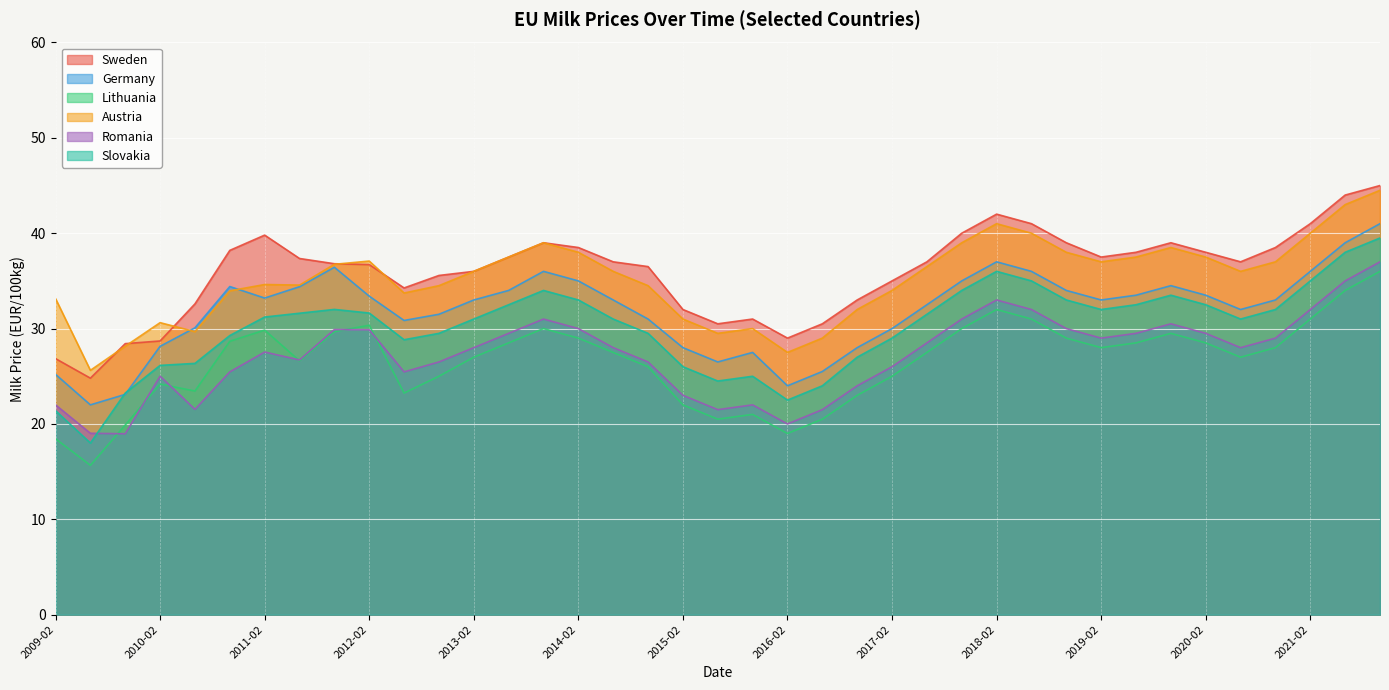

Reading left to right, extract all data points from this chart.

Sweden: 26.9	24.8	28.4	28.7	32.6	38.2	39.8	37.4	36.8	36.7	34.3	35.6	36.0	37.5	39.0	38.5	37.0	36.5	32.0	30.5	31.0	29.0	30.5	33.0	35.0	37.0	40.0	42.0	41.0	39.0	37.5	38.0	39.0	38.0	37.0	38.5	41.0	44.0	45.0
Germany: 25.2	22.0	23.1	28.1	30.1	34.4	33.2	34.4	36.4	33.4	30.9	31.5	33.0	34.0	36.0	35.0	33.0	31.0	28.0	26.5	27.5	24.0	25.5	28.0	30.0	32.5	35.0	37.0	36.0	34.0	33.0	33.5	34.5	33.5	32.0	33.0	36.0	39.0	41.0
Lithuania: 18.4	15.7	19.9	24.2	23.4	28.7	29.8	26.6	29.7	30.4	23.2	25.0	27.0	28.5	30.0	29.0	27.5	26.0	22.0	20.5	21.0	19.0	20.5	23.0	25.0	27.5	30.0	32.0	31.0	29.0	28.0	28.5	29.5	28.5	27.0	28.0	31.0	34.0	36.0
Austria: 33.1	25.6	28.1	30.6	29.7	34.0	34.6	34.6	36.7	37.1	33.7	34.5	36.0	37.5	39.0	38.0	36.0	34.5	31.0	29.5	30.0	27.5	29.0	32.0	34.0	36.5	39.0	41.0	40.0	38.0	37.0	37.5	38.5	37.5	36.0	37.0	40.0	43.0	44.5
Romania: 22.0	19.0	19.0	25.0	21.5	25.5	27.5	26.7	29.9	29.9	25.5	26.5	28.0	29.5	31.0	30.0	28.0	26.5	23.0	21.5	22.0	20.0	21.5	24.0	26.0	28.5	31.0	33.0	32.0	30.0	29.0	29.5	30.5	29.5	28.0	29.0	32.0	35.0	37.0
Slovakia: 21.4	18.0	23.2	26.1	26.4	29.3	31.2	31.6	32.0	31.6	28.8	29.5	31.0	32.5	34.0	33.0	31.0	29.5	26.0	24.5	25.0	22.5	24.0	27.0	29.0	31.5	34.0	36.0	35.0	33.0	32.0	32.5	33.5	32.5	31.0	32.0	35.0	38.0	39.5